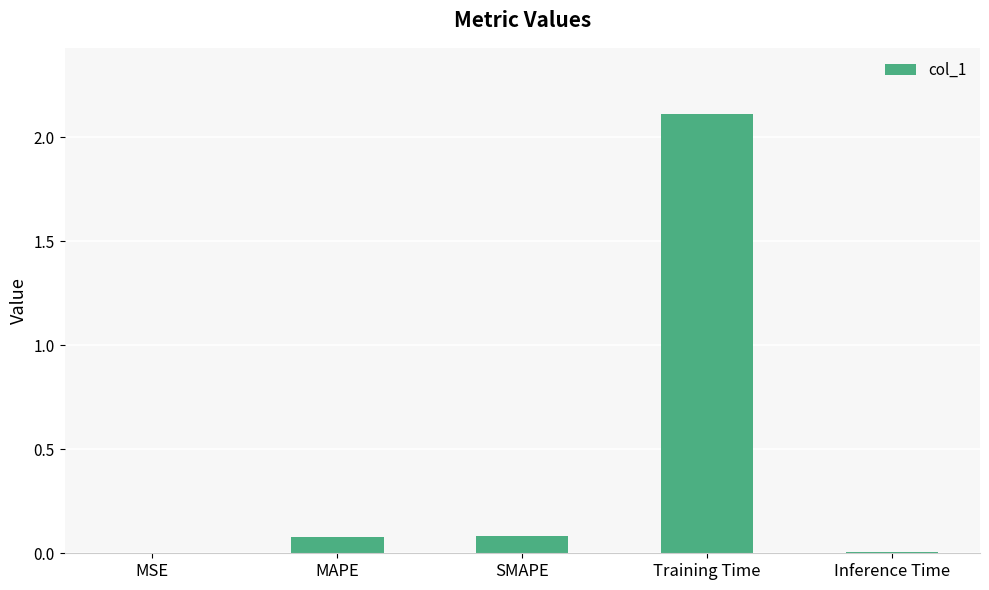

Which label corresponds to the largest value in the chart?

Training Time